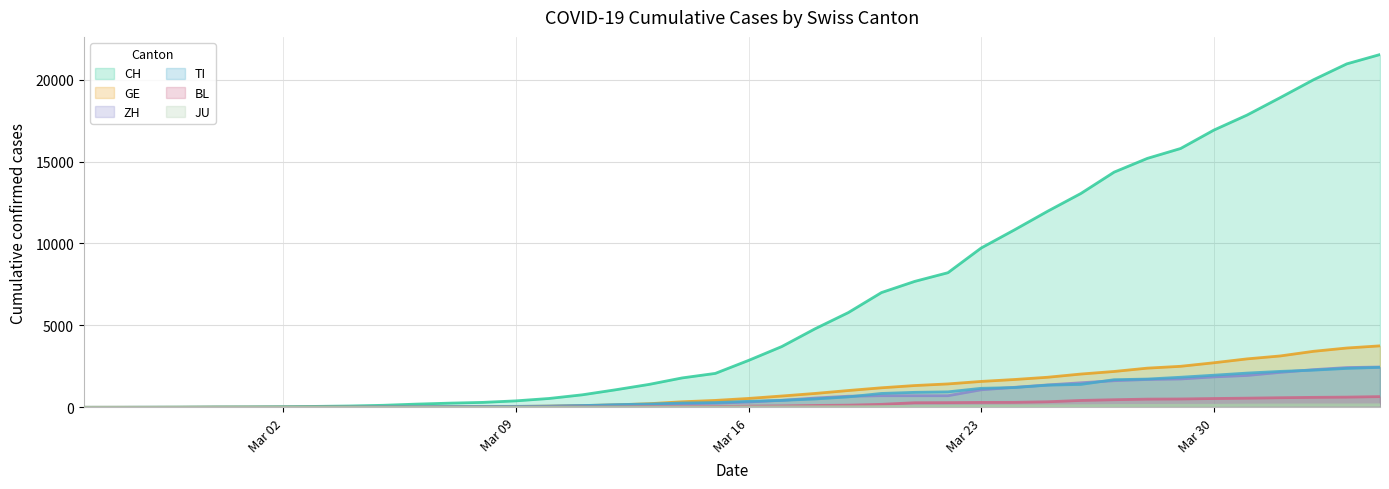

What is the value of the CH point at the 8th from the left?

59